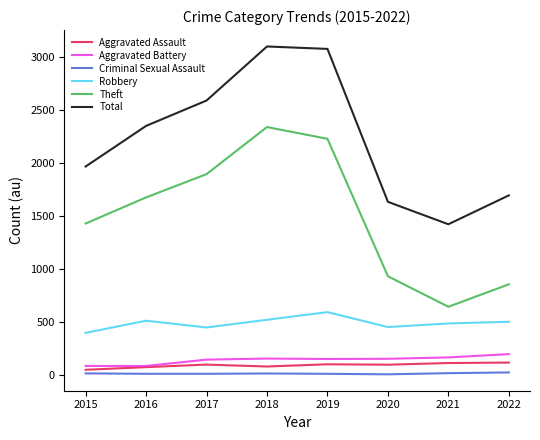

What is the greatest value displayed?

3103